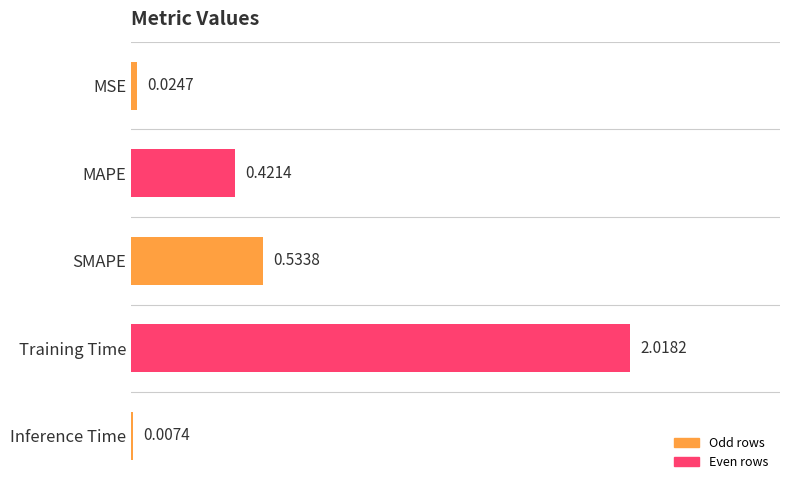

Where is the data nearest to the value 1?

SMAPE